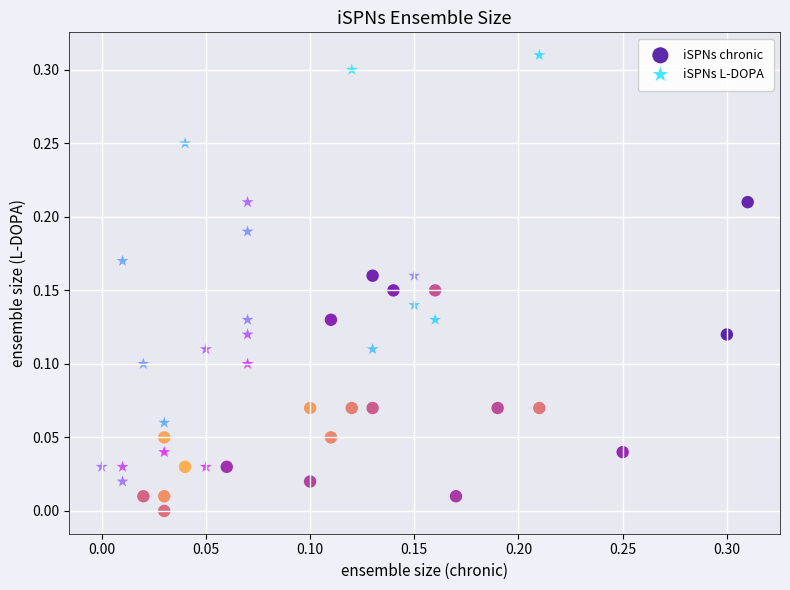

Which series contains the lowest Y value?

iSPNs chronic